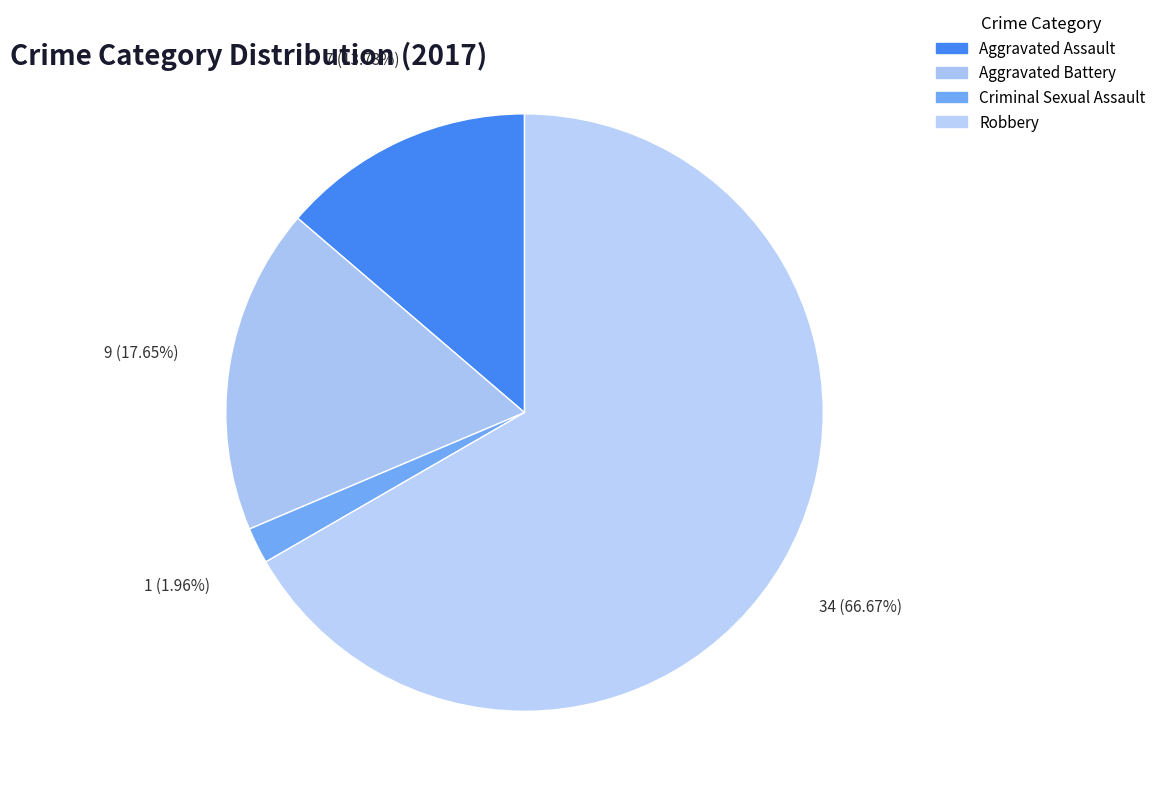

What percentage is the Aggravated Battery slice, to the nearest percent?

18%